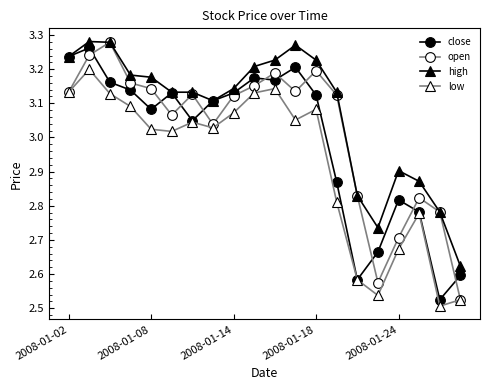

At how many categories does at least one series exceed 3?

14